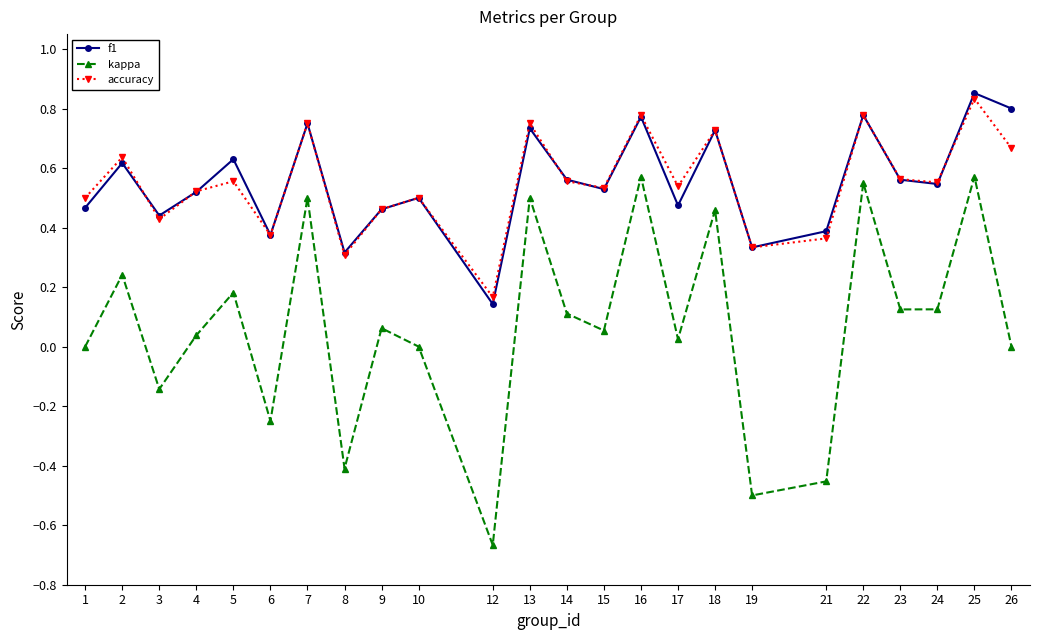

How many categories are shown in the chart?

24